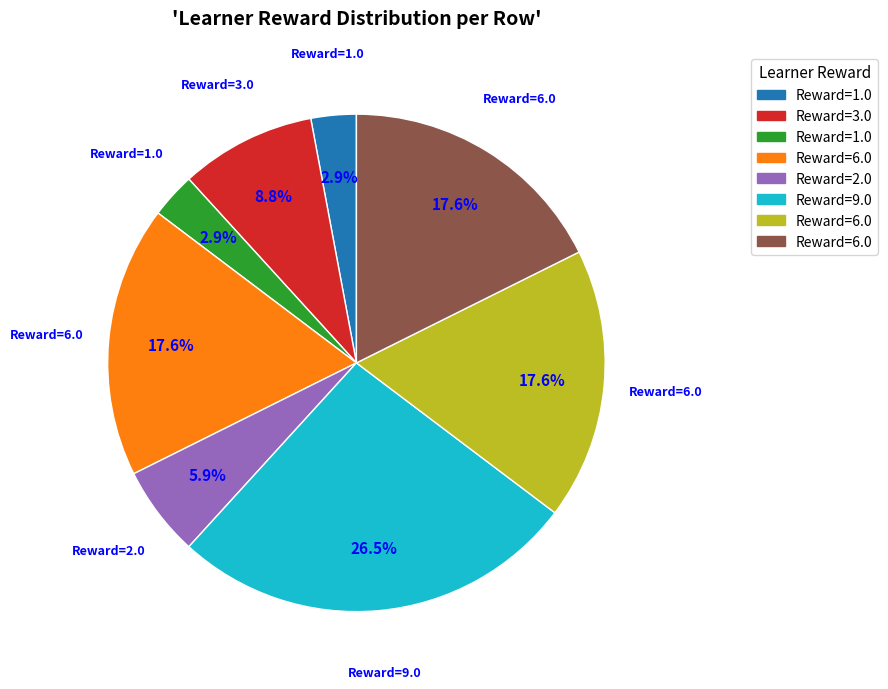

Is there any slice that represents more than half of the pie?

No